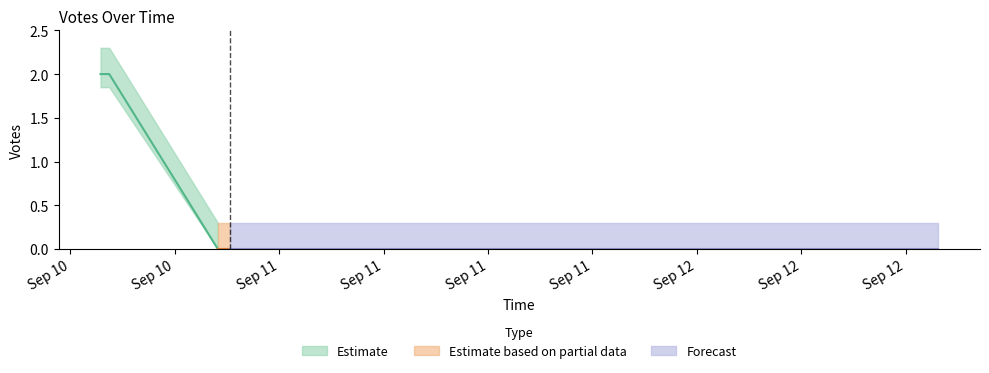

How many data points does each series have?

10